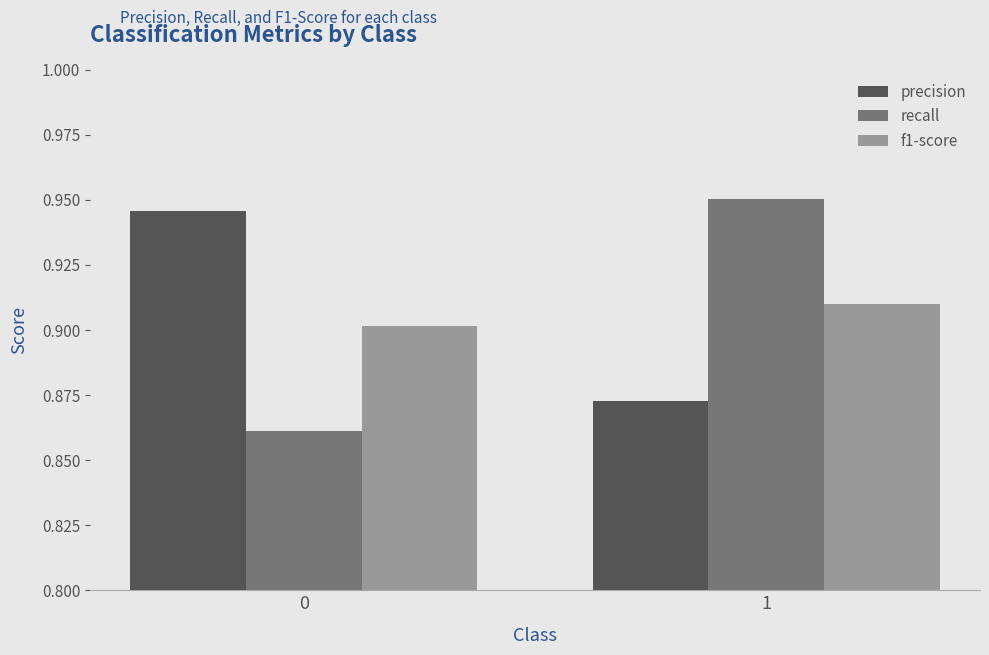

At how many categories does at least one series exceed 0?

2